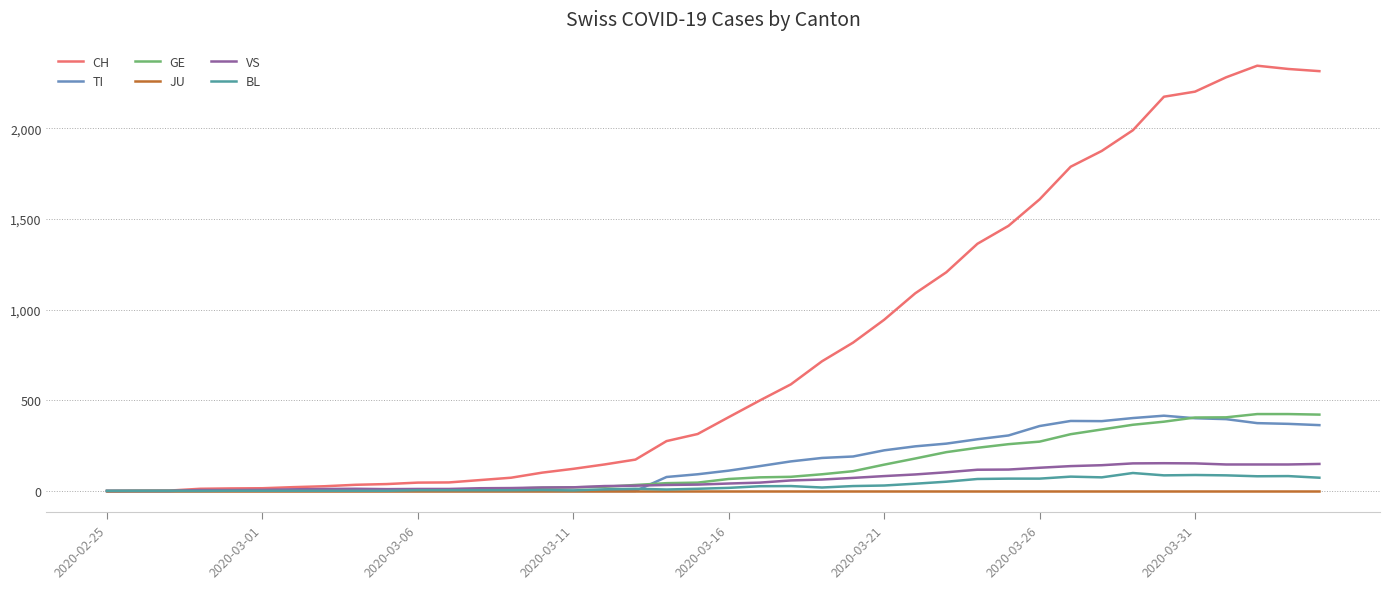

At how many categories does at least one series exceed 2062?

6